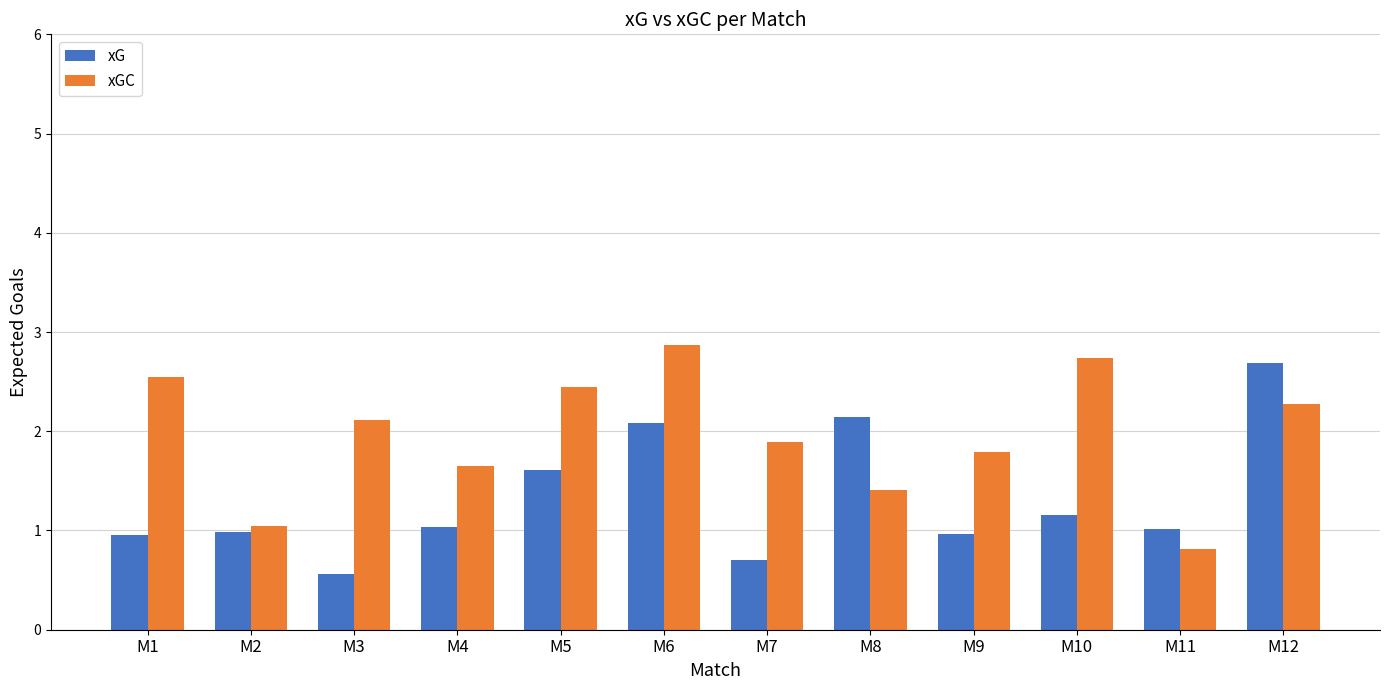

Rank the series by their average value, from lowest to highest.

xG, xGC